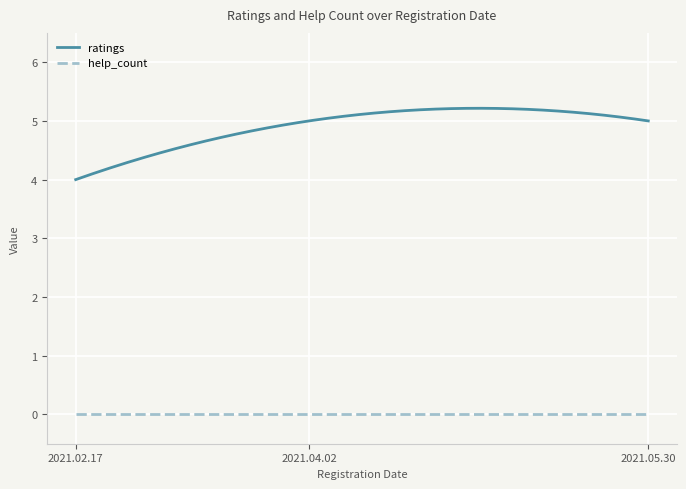

True or false: help_count and ratings cross at least once.

False